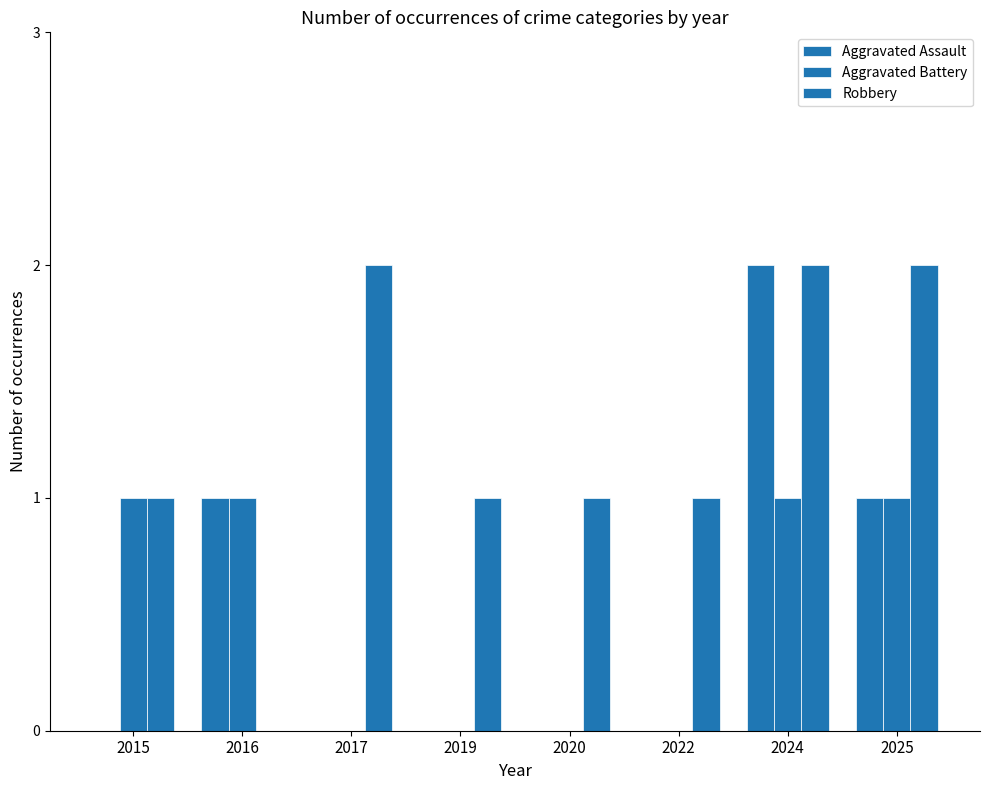

How many data points does each series have?

8